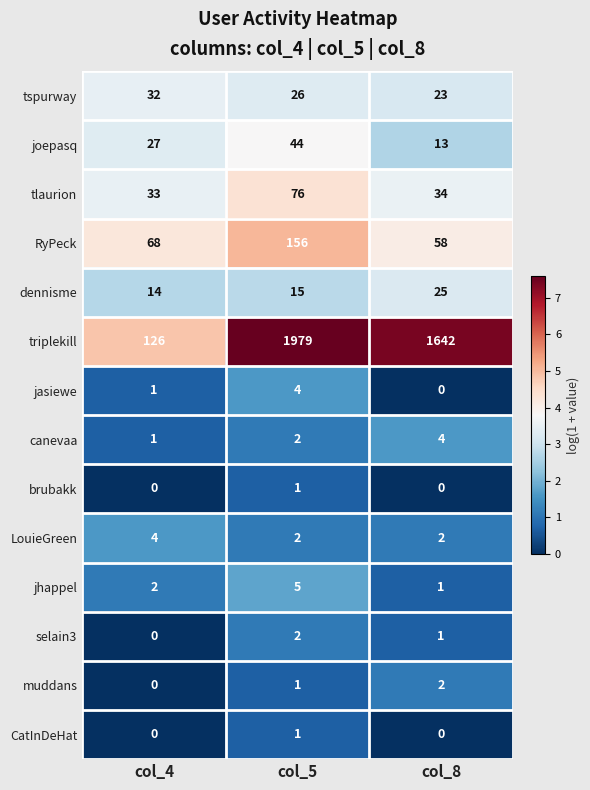

The joepasq series shows 12 at col_4. True or false?

False